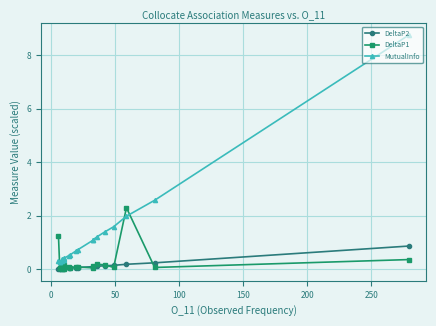

Is the value of MutualInfo at 15 greater than the value of DeltaP2 at 10?

Yes